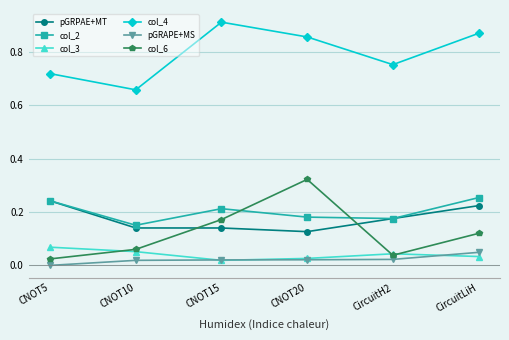

The pGRPAE+MT series shows 0.3 at CircuitH2. True or false?

False